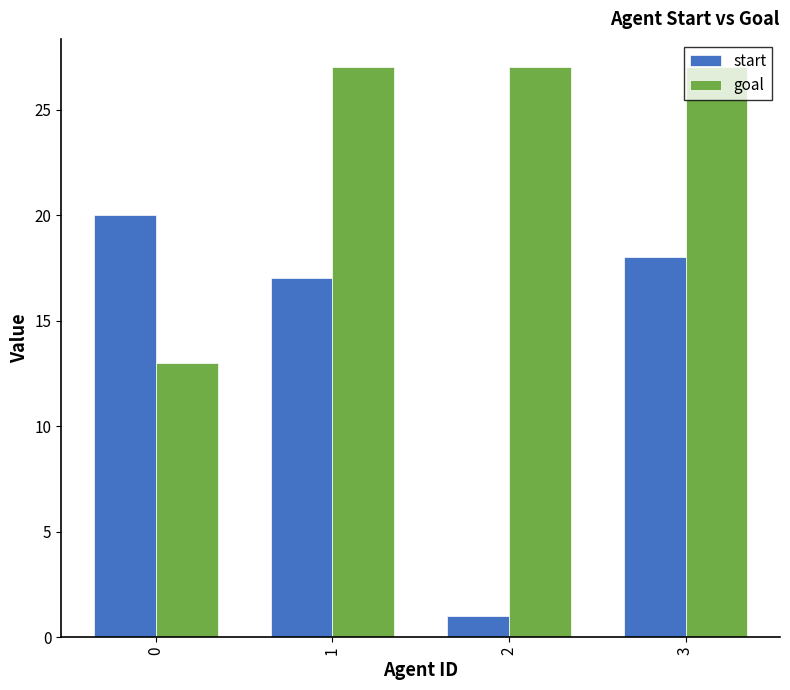

What is the highest value of the start series?

20